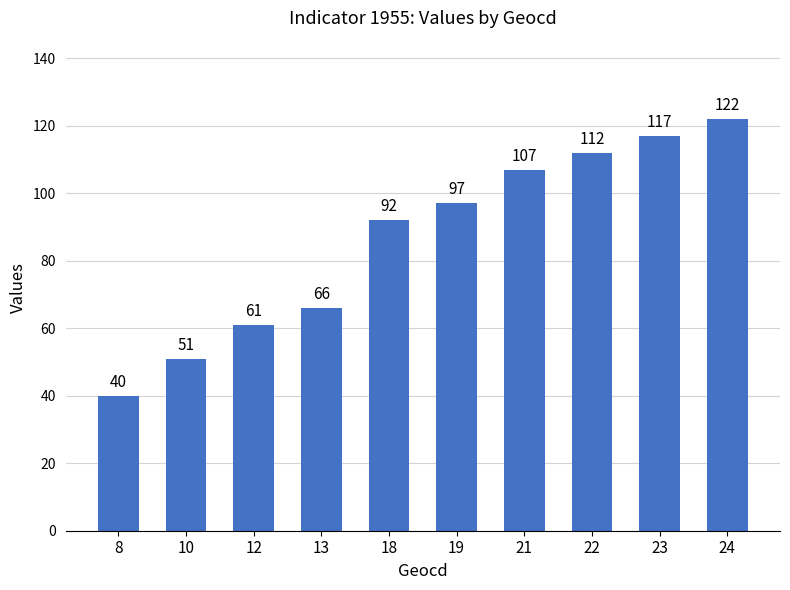

How many categories are shown in the chart?

10